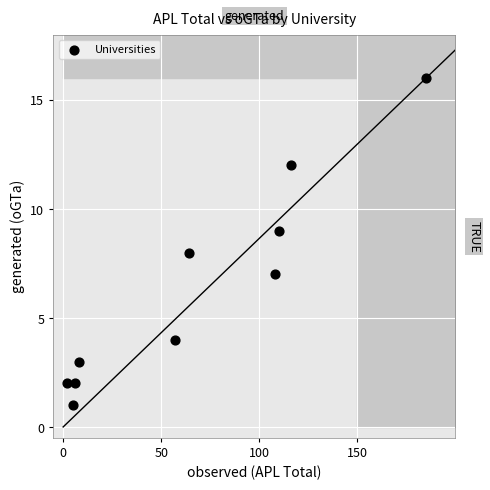

What is the range of X values (max minus min)?

183